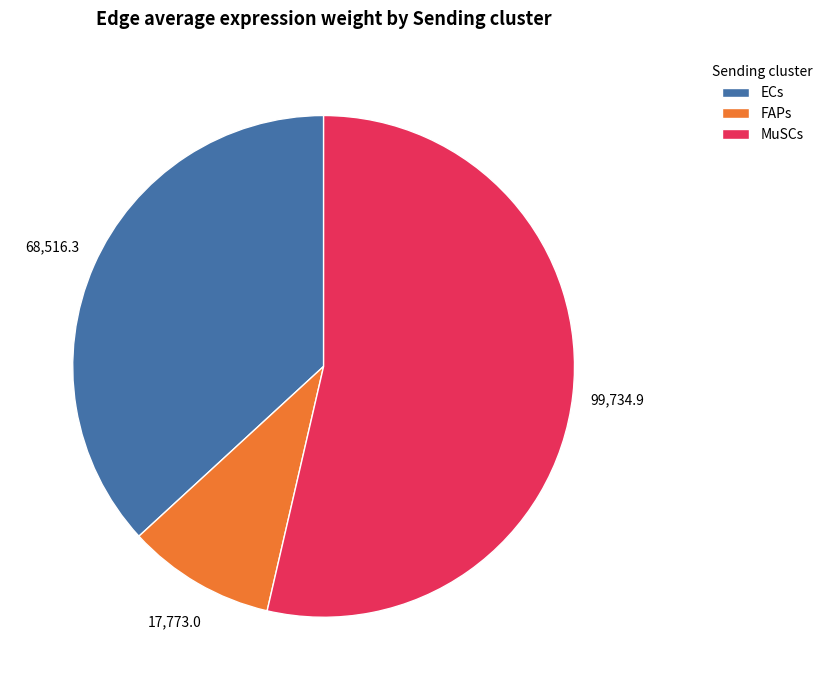

Approximately how many times larger is the value at MuSCs compared to ECs?

1.5